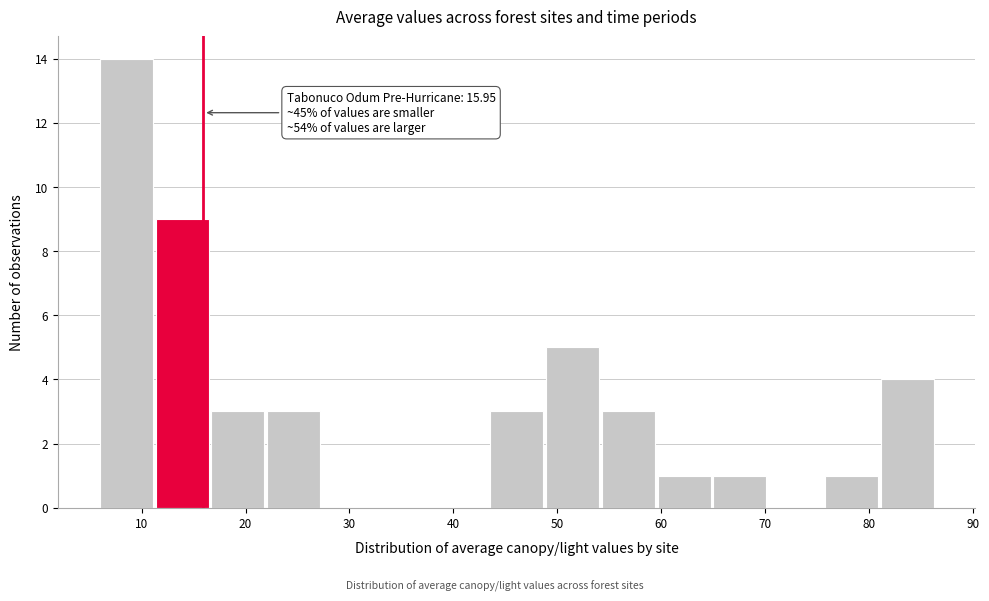

Which range on the x-axis has the tallest bar?

6 to 11